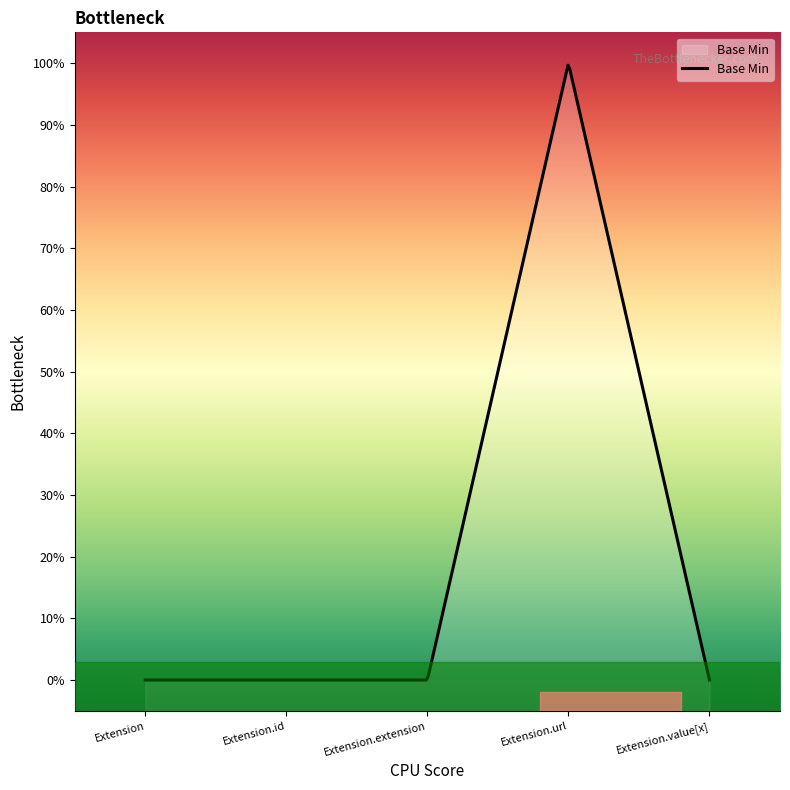

How many lines are shown in the chart?

1